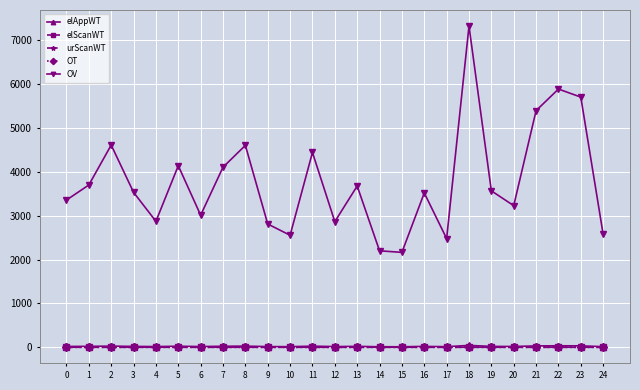

What is the value of the urScanWT point at the 25th from the left?

2.3